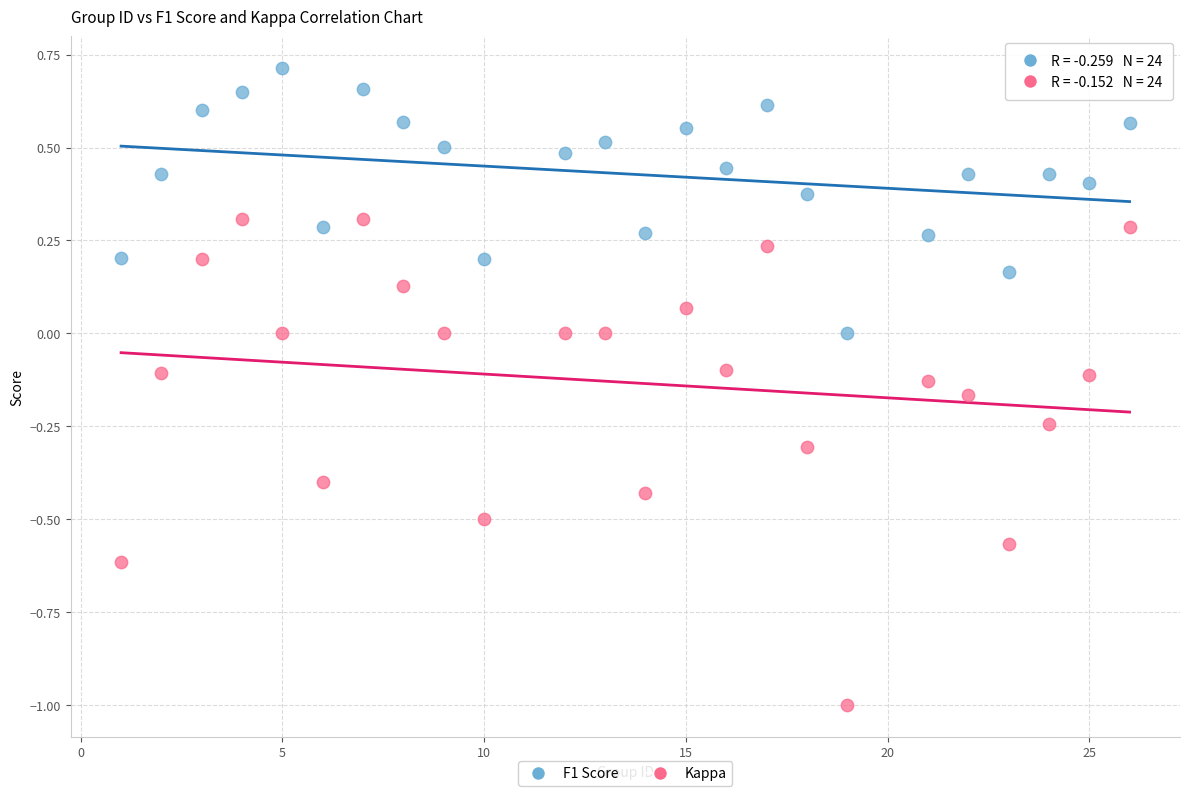

Which series contains the lowest Y value?

Kappa